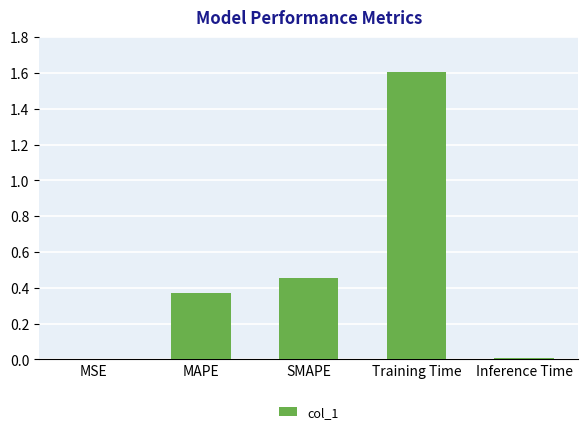

What is the sum of all values?

2.4